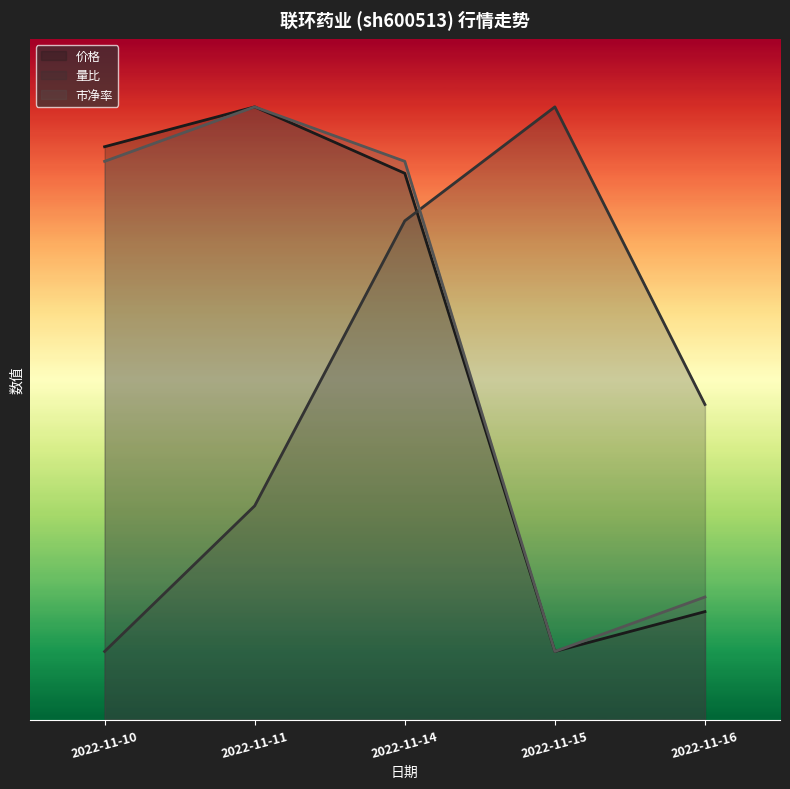

True or false: 市净率 has more than 0 interior local peaks.

True